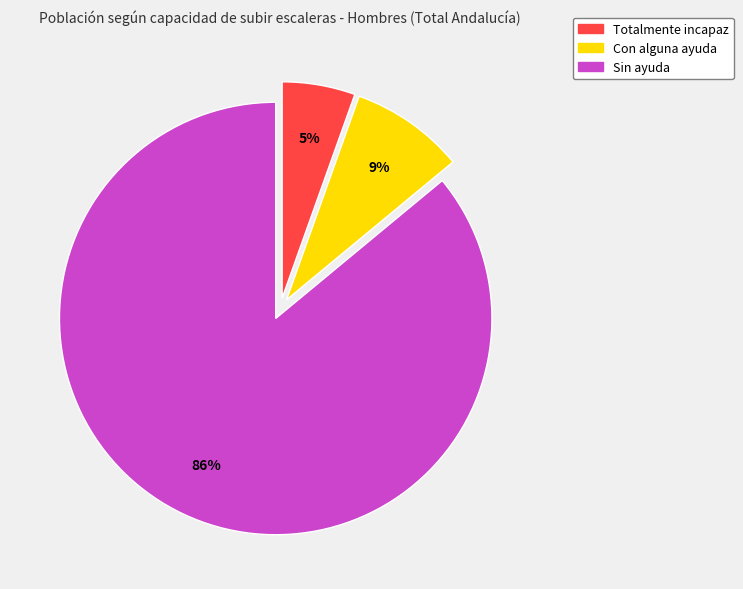

Rank the categories by value from highest to lowest.

Sin ayuda, Con alguna ayuda, Totalmente incapaz